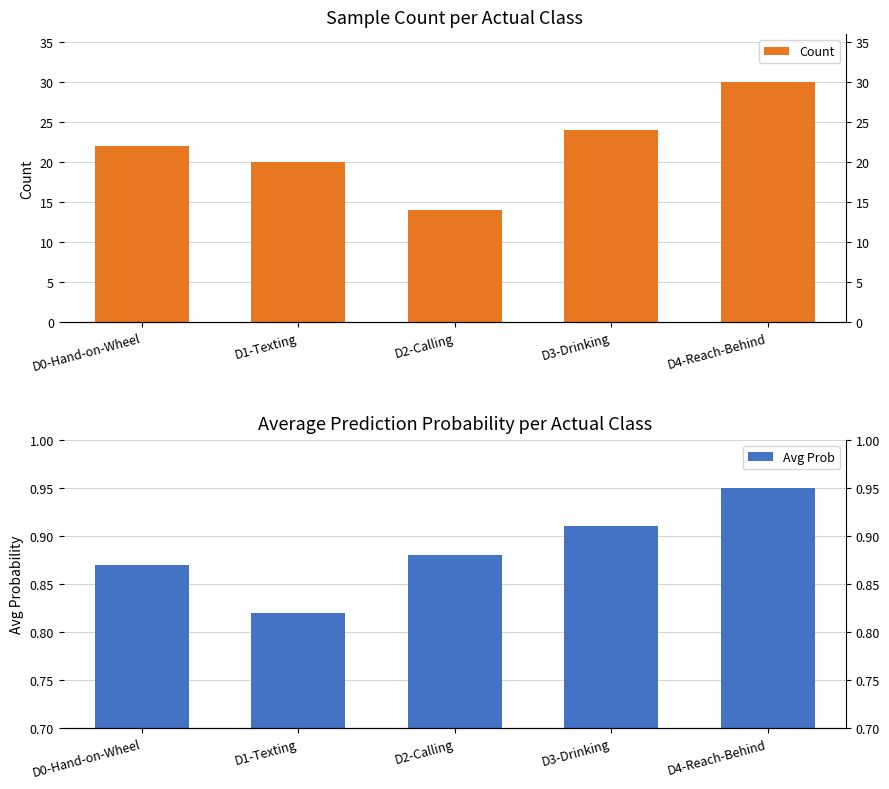

At which category is the sum across all series the highest?

D4-Reach-Behind